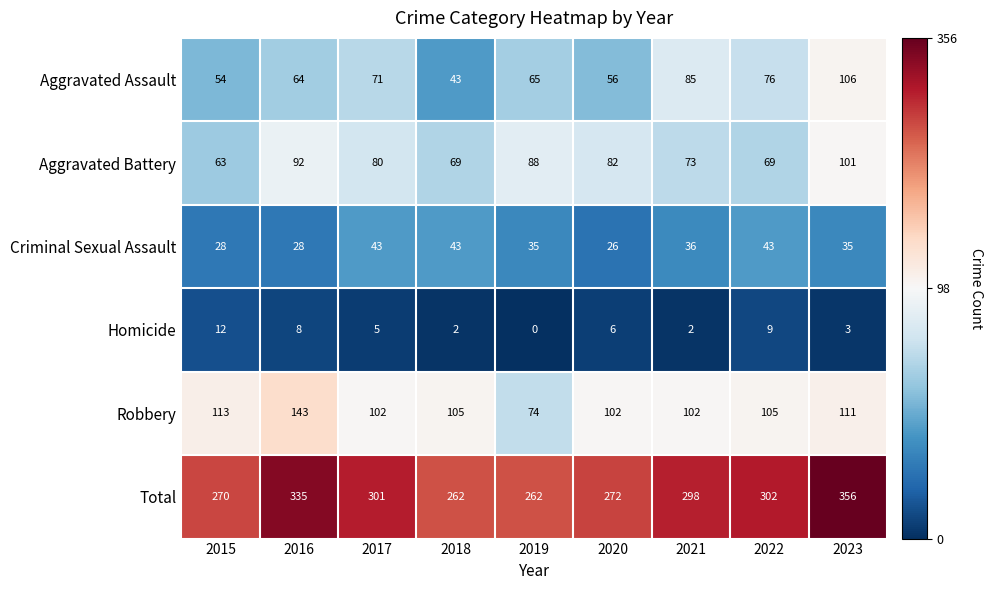

At which category is the sum across all series the highest?

2023